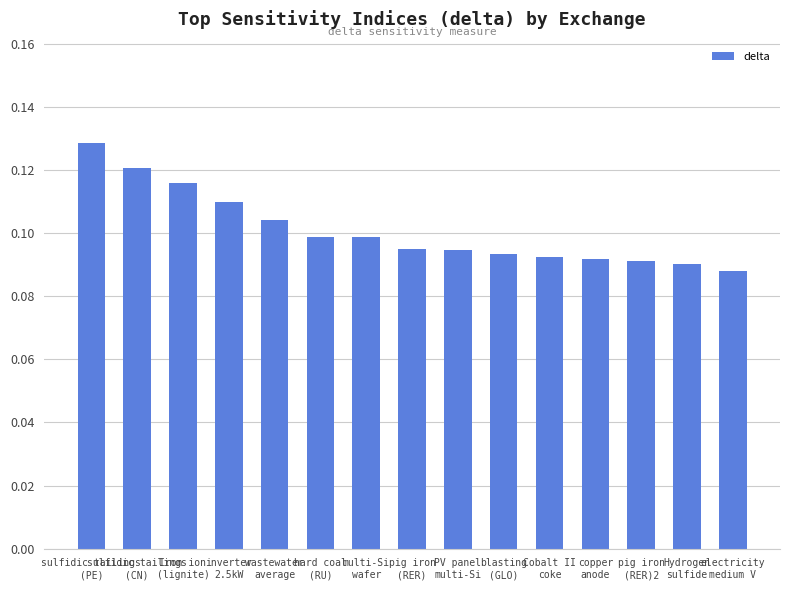

Which label corresponds to the largest value in the chart?

sulfidic tailings
(PE)